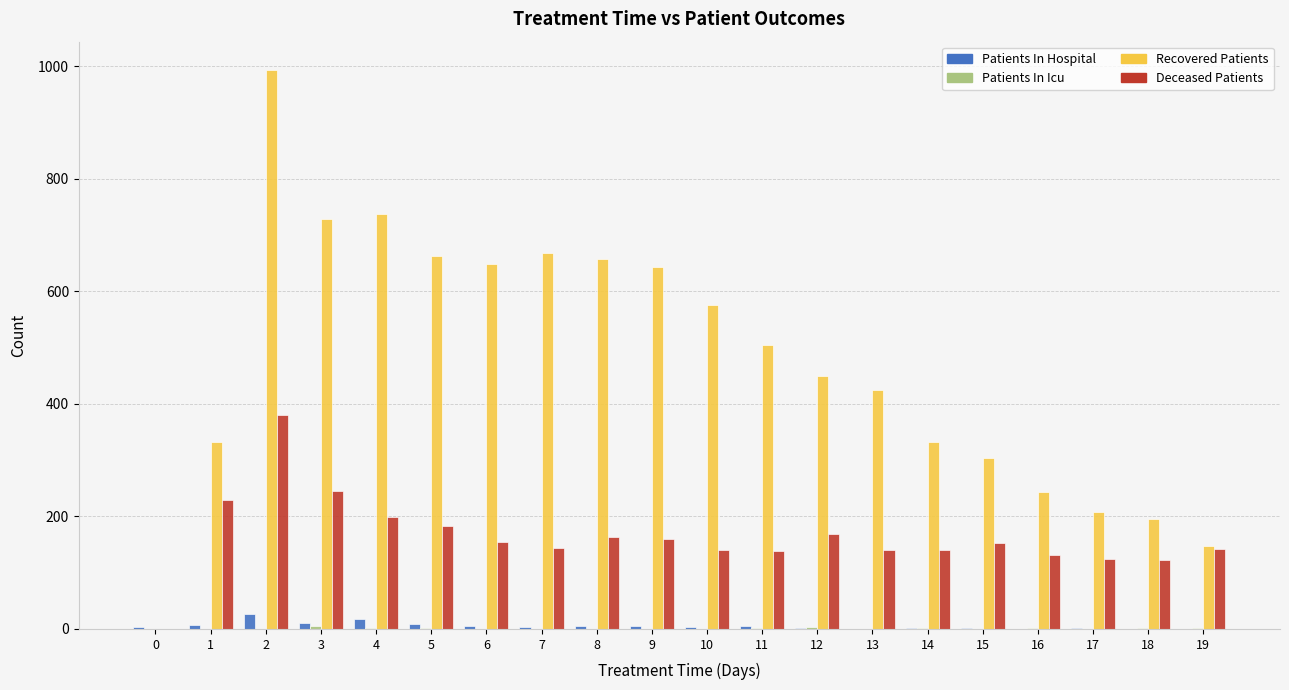

What is the maximum value shown in the chart?

994